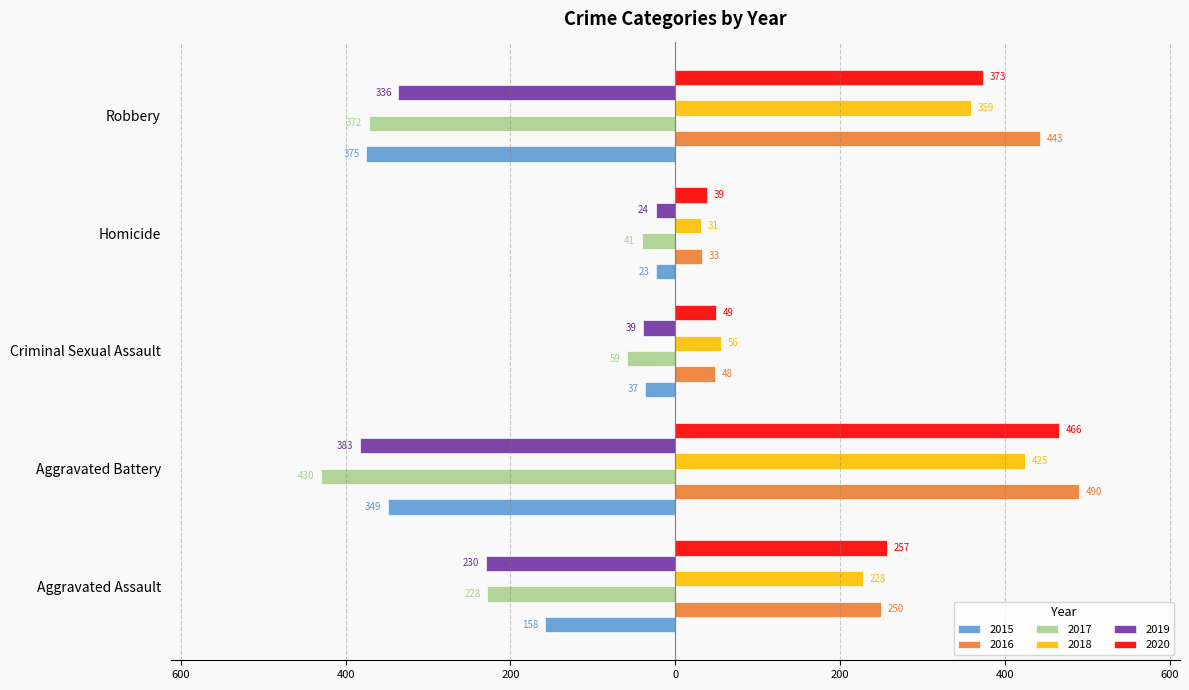

Is it true that 2019 equals -58 at Criminal Sexual Assault?

False